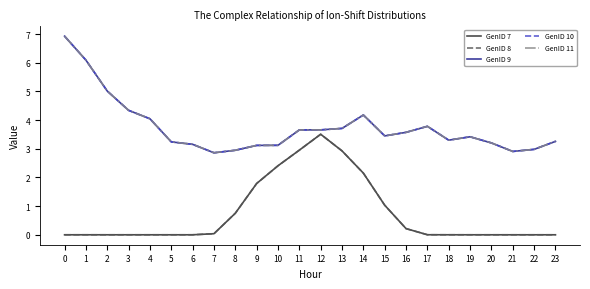

Is this an area chart (filled region under the line)?

No